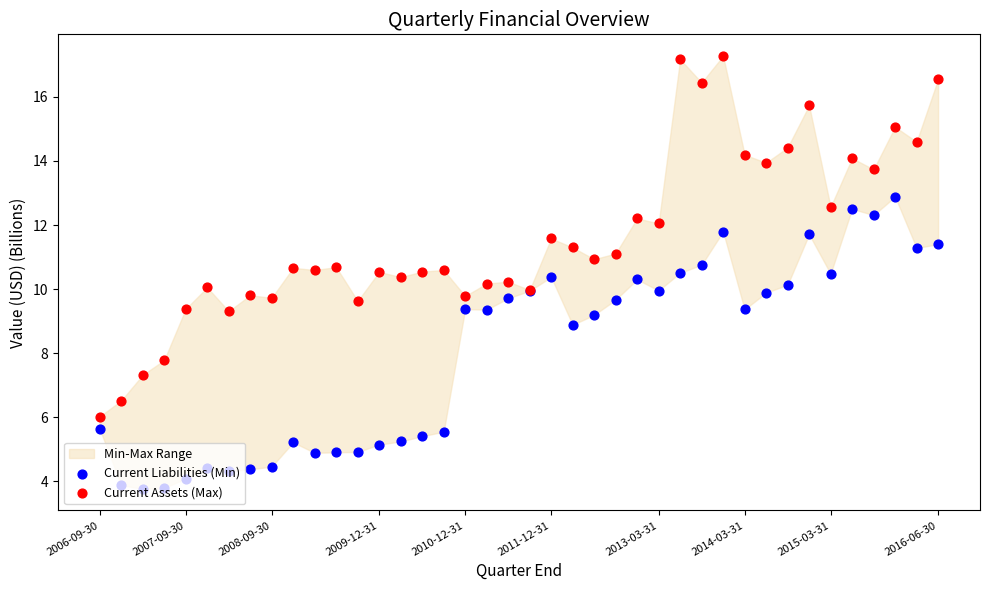

At how many categories does at least one series exceed 11?

18